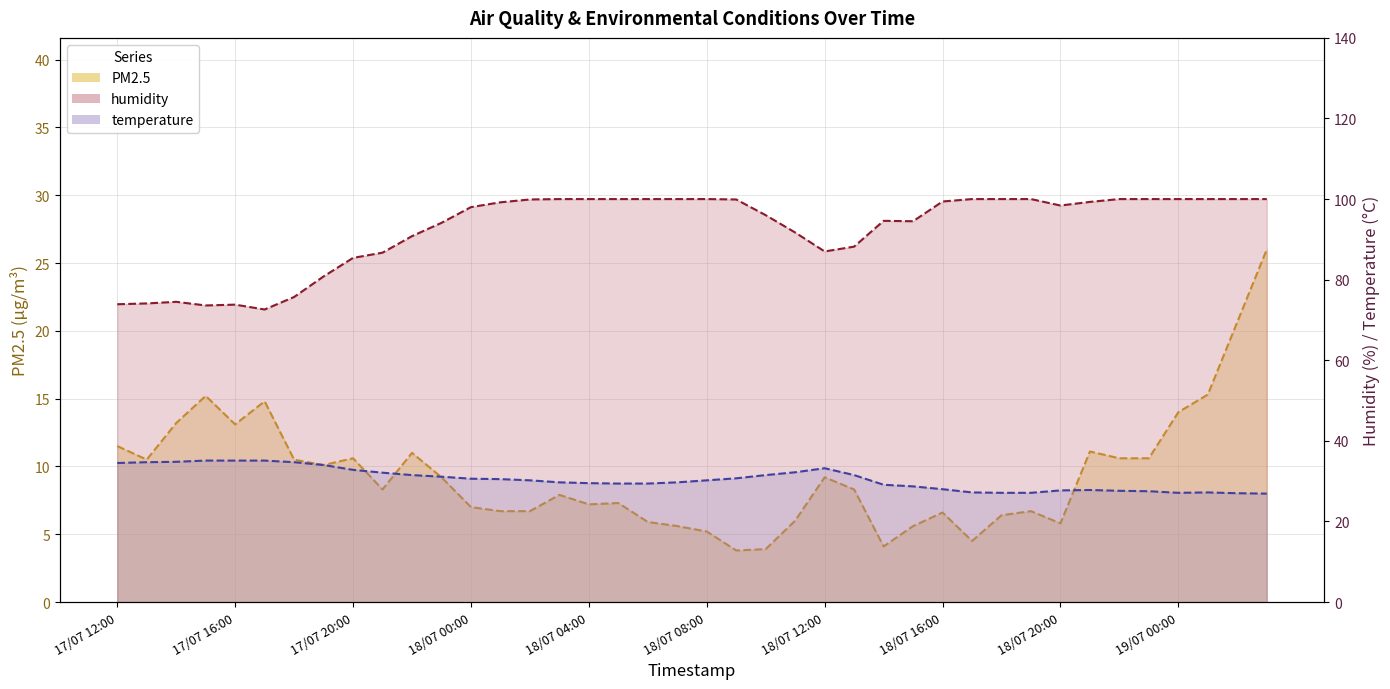

Reading left to right, list all the values displayed in this chart.

PM2.5: 17/07 12:00=11.5	17/07 13:00=10.5	17/07 14:00=13.2	17/07 15:00=15.2	17/07 16:00=13.1	17/07 17:00=14.8	17/07 18:00=10.5	17/07 19:00=10.1	17/07 20:00=10.6	17/07 21:00=8.3	17/07 22:00=11.0	17/07 23:00=9.2	18/07 00:00=7.0	18/07 01:00=6.7	18/07 02:00=6.7	18/07 03:00=7.9	18/07 04:00=7.2	18/07 05:00=7.3	18/07 06:00=5.9	18/07 07:00=5.6	18/07 08:00=5.2	18/07 09:00=3.8	18/07 10:00=3.9	18/07 11:00=6.0	18/07 12:00=9.2	18/07 13:00=8.3	18/07 14:00=4.1	18/07 15:00=5.6	18/07 16:00=6.6	18/07 17:00=4.5	18/07 18:00=6.4	18/07 19:00=6.7	18/07 20:00=5.8	18/07 21:00=11.1	18/07 22:00=10.6	18/07 23:00=10.6	19/07 00:00=14.0	19/07 01:00=15.3	19/07 02:00=20.6	19/07 03:00=26.0
humidity: 17/07 12:00=73.9	17/07 13:00=74.1	17/07 14:00=74.5	17/07 15:00=73.6	17/07 16:00=73.8	17/07 17:00=72.6	17/07 18:00=75.7	17/07 19:00=80.8	17/07 20:00=85.4	17/07 21:00=86.7	17/07 22:00=90.8	17/07 23:00=94.1	18/07 00:00=98.0	18/07 01:00=99.2	18/07 02:00=99.9	18/07 03:00=100.0	18/07 04:00=100.0	18/07 05:00=100.0	18/07 06:00=100.0	18/07 07:00=100.0	18/07 08:00=100.0	18/07 09:00=99.9	18/07 10:00=96.0	18/07 11:00=91.7	18/07 12:00=87.0	18/07 13:00=88.2	18/07 14:00=94.6	18/07 15:00=94.5	18/07 16:00=99.4	18/07 17:00=100.0	18/07 18:00=100.0	18/07 19:00=100.0	18/07 20:00=98.4	18/07 21:00=99.3	18/07 22:00=100.0	18/07 23:00=100.0	19/07 00:00=100.0	19/07 01:00=100.0	19/07 02:00=100.0	19/07 03:00=100.0
temperature: 17/07 12:00=34.5	17/07 13:00=34.7	17/07 14:00=34.8	17/07 15:00=35.1	17/07 16:00=35.1	17/07 17:00=35.1	17/07 18:00=34.7	17/07 19:00=34.0	17/07 20:00=32.8	17/07 21:00=32.1	17/07 22:00=31.5	17/07 23:00=31.1	18/07 00:00=30.6	18/07 01:00=30.5	18/07 02:00=30.2	18/07 03:00=29.7	18/07 04:00=29.5	18/07 05:00=29.4	18/07 06:00=29.4	18/07 07:00=29.7	18/07 08:00=30.2	18/07 09:00=30.7	18/07 10:00=31.5	18/07 11:00=32.2	18/07 12:00=33.2	18/07 13:00=31.5	18/07 14:00=29.1	18/07 15:00=28.7	18/07 16:00=28.0	18/07 17:00=27.2	18/07 18:00=27.1	18/07 19:00=27.1	18/07 20:00=27.7	18/07 21:00=27.8	18/07 22:00=27.6	18/07 23:00=27.5	19/07 00:00=27.1	19/07 01:00=27.2	19/07 02:00=27.0	19/07 03:00=26.9